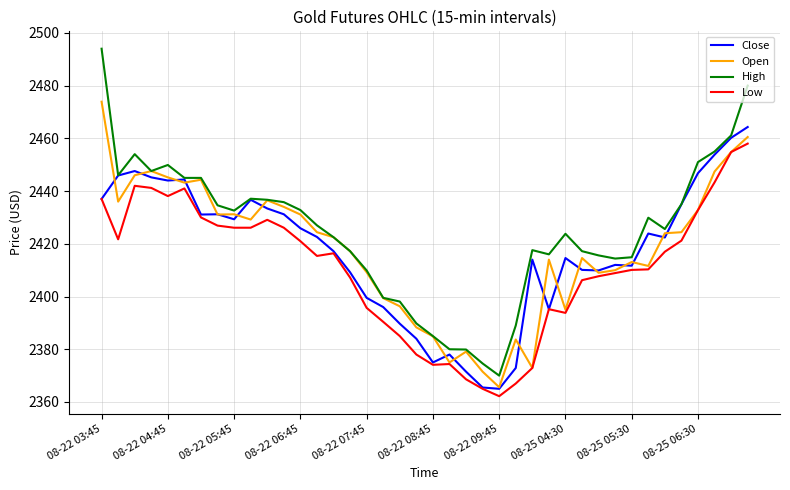

True or false: High and Low intersect in this chart.

False